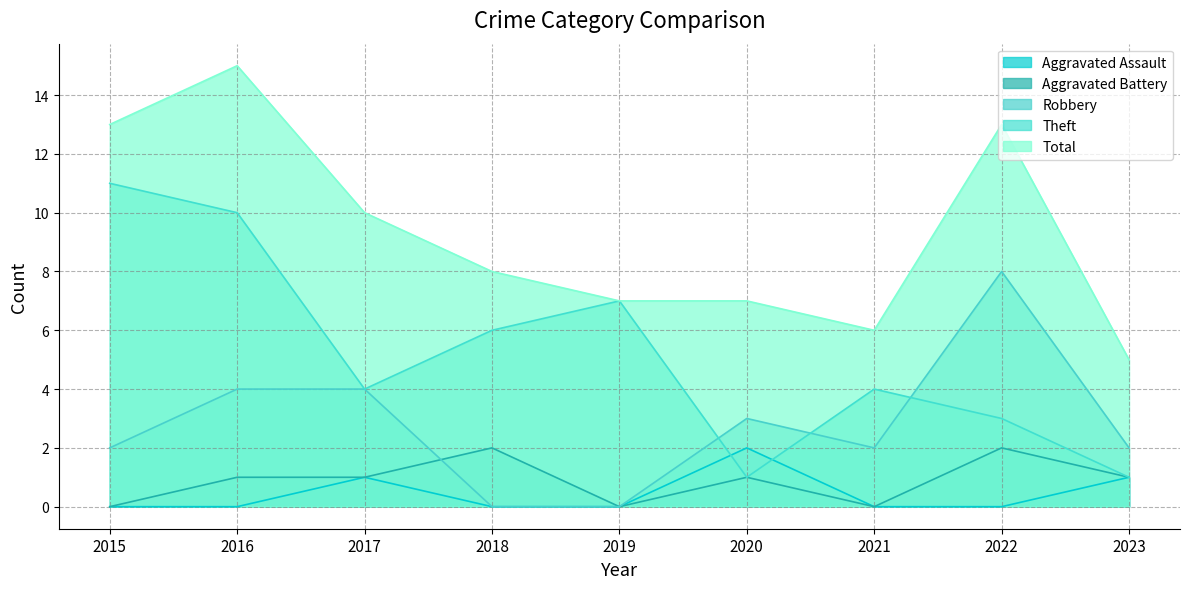

How many positive values does the Aggravated Assault series have?

3